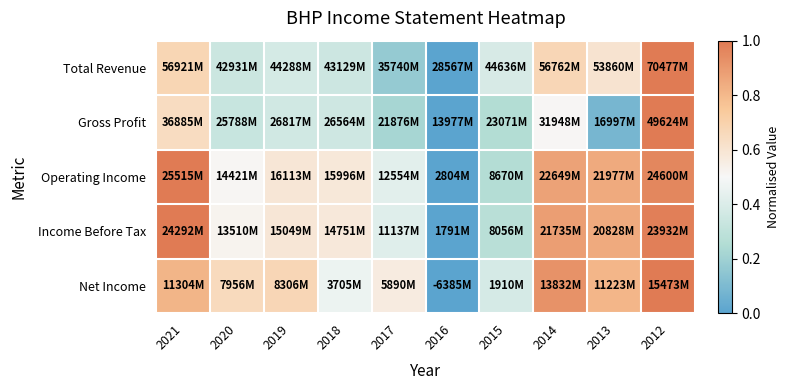

Reading left to right, transcribe all the data shown in this chart.

Total Revenue: 2021=0.7	2020=0.3	2019=0.4	2018=0.3	2017=0.2	2016=0.0	2015=0.4	2014=0.7	2013=0.6	2012=1.0
Gross Profit: 2021=0.6	2020=0.3	2019=0.4	2018=0.4	2017=0.2	2016=0.0	2015=0.3	2014=0.5	2013=0.1	2012=1.0
Operating Income: 2021=1.0	2020=0.5	2019=0.6	2018=0.6	2017=0.4	2016=0.0	2015=0.3	2014=0.9	2013=0.8	2012=1.0
Income Before Tax: 2021=1.0	2020=0.5	2019=0.6	2018=0.6	2017=0.4	2016=0.0	2015=0.3	2014=0.9	2013=0.8	2012=1.0
Net Income: 2021=0.8	2020=0.7	2019=0.7	2018=0.5	2017=0.6	2016=0.0	2015=0.4	2014=0.9	2013=0.8	2012=1.0